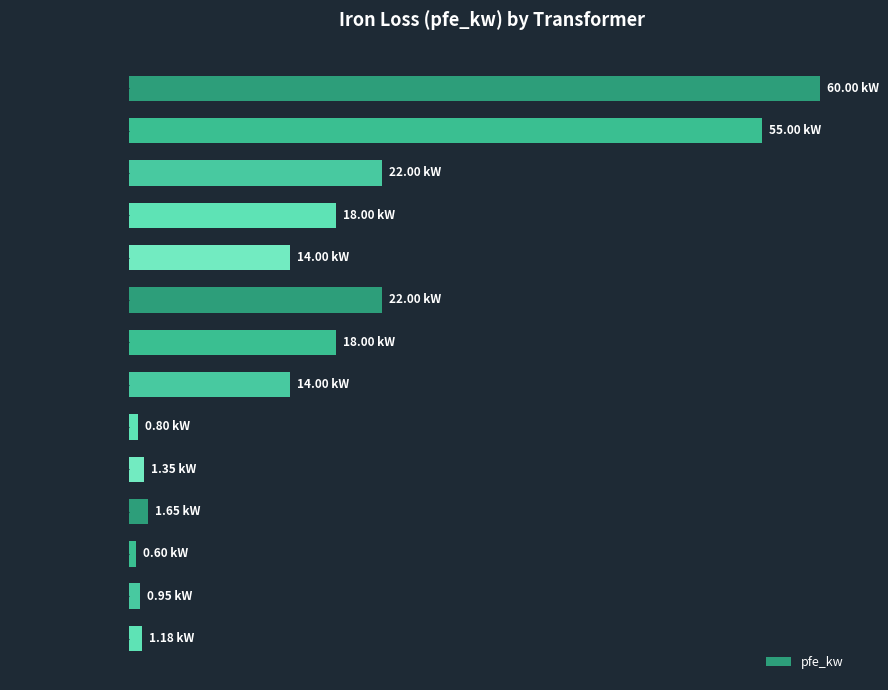

Are the bars horizontal?

Yes